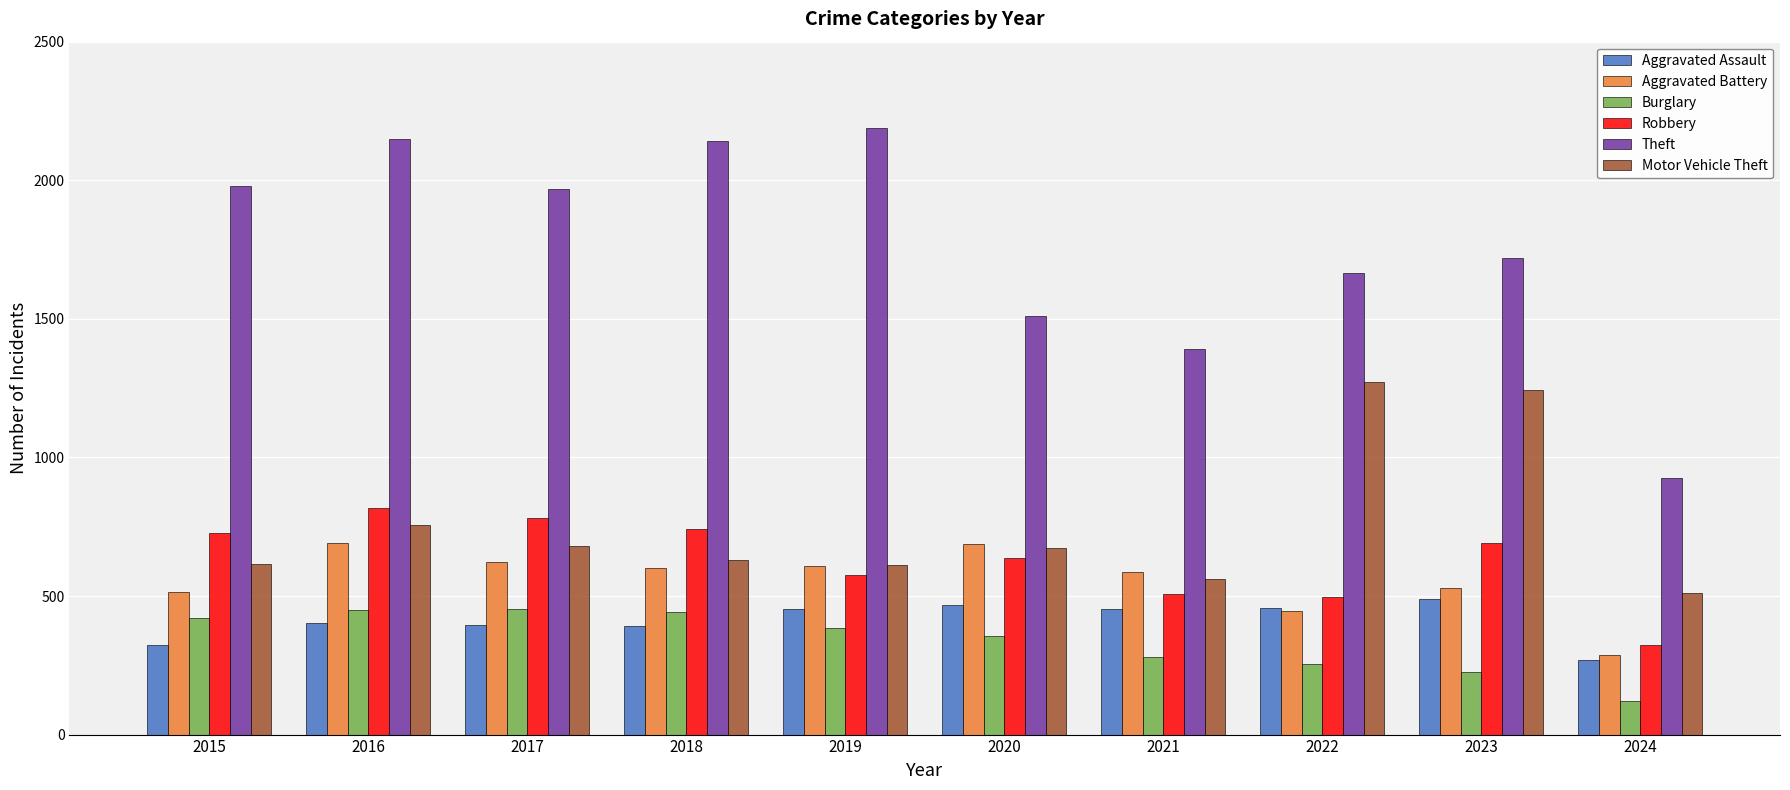

Where is Theft nearest to the value 1557?

2020